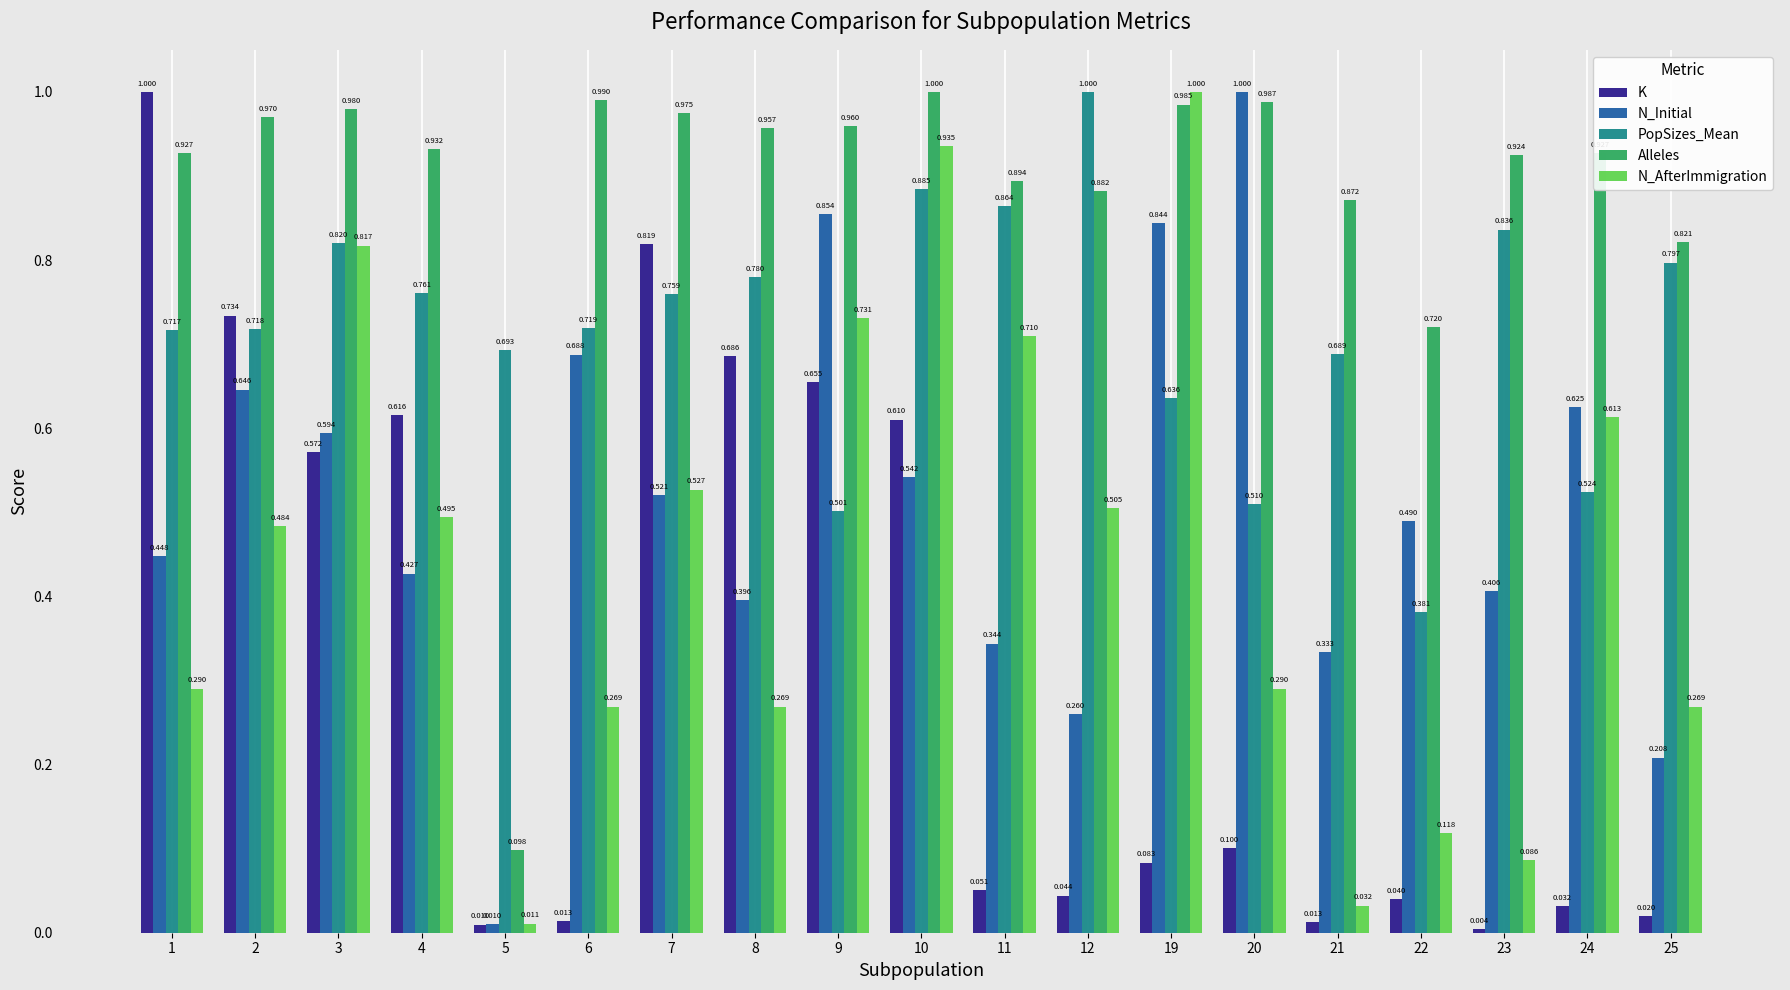

Is the value of PopSizes_Mean at 8 greater than the value of N_AfterImmigration at 4?

Yes